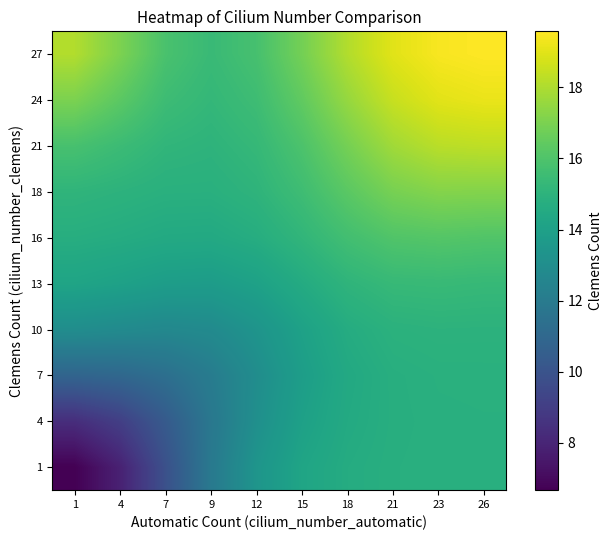

Reading right to left, list all the values displayed in this chart.

1: 26=14.8	23=14.8	21=14.8	18=14.6	15=14.2	12=13.4	9=11.9	7=9.9	4=7.9	1=6.7
4: 26=14.8	23=14.8	21=14.8	18=14.5	15=14.0	12=13.1	9=11.8	7=10.3	4=9.1	1=8.4
7: 26=14.9	23=14.8	21=14.8	18=14.5	15=13.9	12=13.0	9=12.1	7=11.4	4=11.0	1=10.8
10: 26=15.0	23=15.0	21=14.9	18=14.6	15=14.1	12=13.3	9=12.8	7=12.7	4=12.8	1=13.0
13: 26=15.3	23=15.4	21=15.3	18=15.1	15=14.6	12=14.1	9=13.8	7=13.8	4=14.1	1=14.2
16: 26=16.1	23=16.1	21=16.1	18=15.7	15=15.1	12=14.7	9=14.5	7=14.5	4=14.6	1=14.7
18: 26=17.2	23=17.2	21=16.9	18=16.3	15=15.6	12=15.1	9=14.8	7=14.9	4=15.0	1=15.1
21: 26=18.3	23=18.2	21=17.7	18=16.9	15=15.9	12=15.3	9=15.0	7=15.1	4=15.5	1=15.8
24: 26=19.2	23=19.0	21=18.5	18=17.5	15=16.4	12=15.6	9=15.2	7=15.5	4=16.3	1=17.0
27: 26=19.6	23=19.4	21=19.0	18=18.1	15=16.9	12=15.8	9=15.4	7=15.9	4=17.0	1=18.1